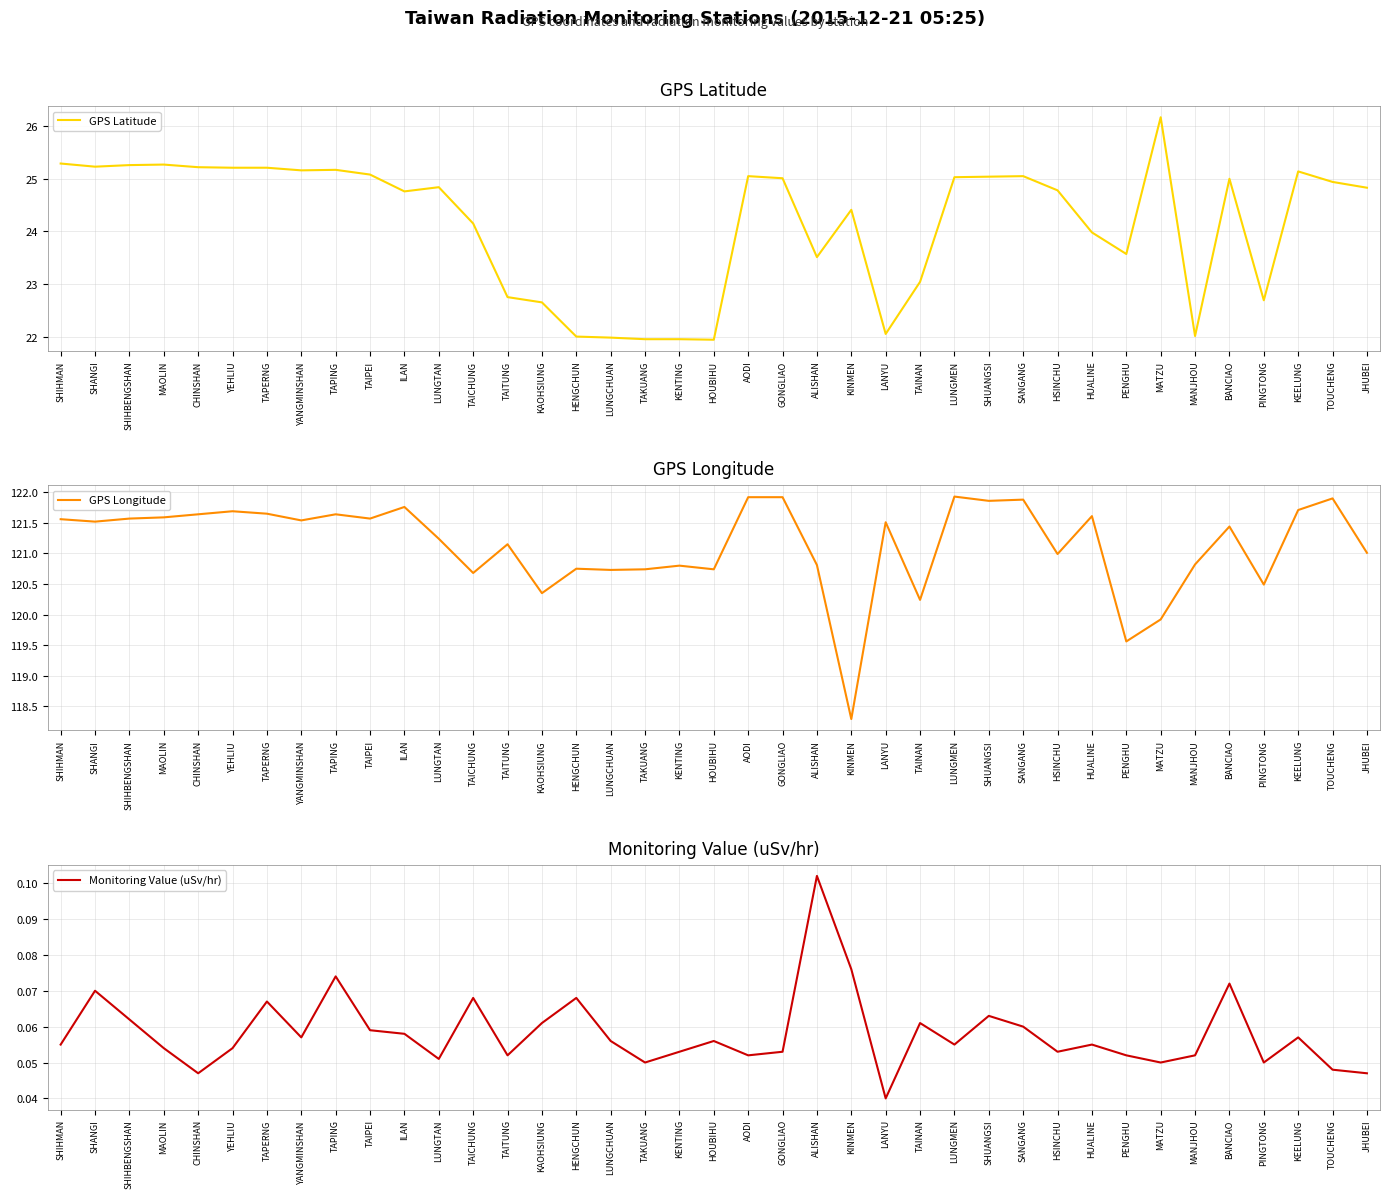

True or false: Monitoring Value (uSv/hr) and GPS Longitude intersect in this chart.

False